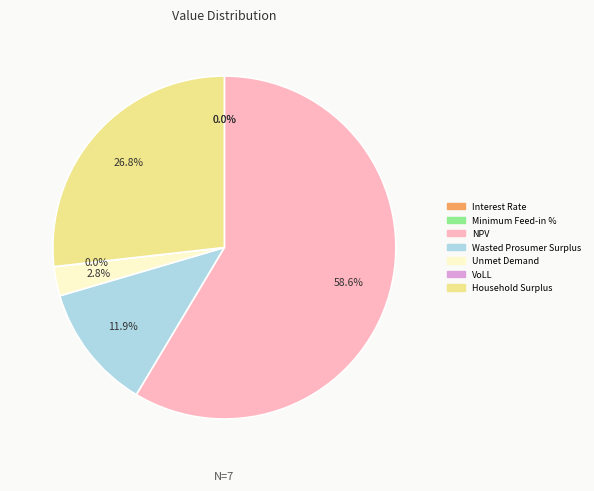

To the nearest percent, what portion does Wasted Prosumer Surplus represent?

12%